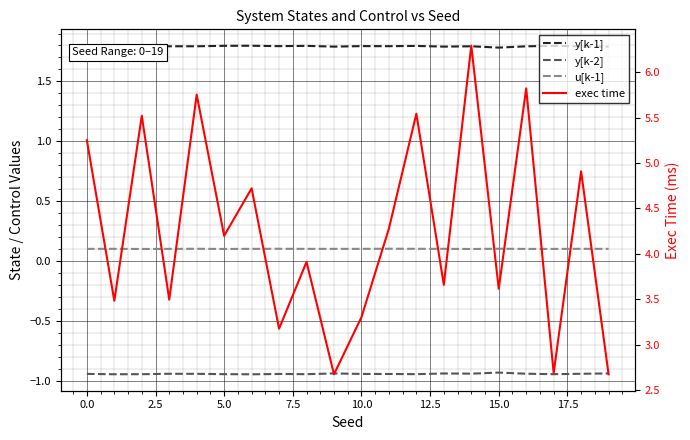

Is the value of y[k-1] at 16 greater than the value of exec time at 15.0?

No